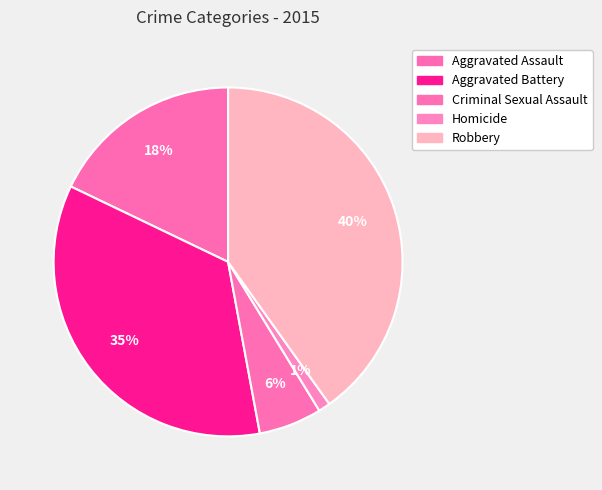

Combined, what portion of the pie is Aggravated Assault and Homicide?

19.0%